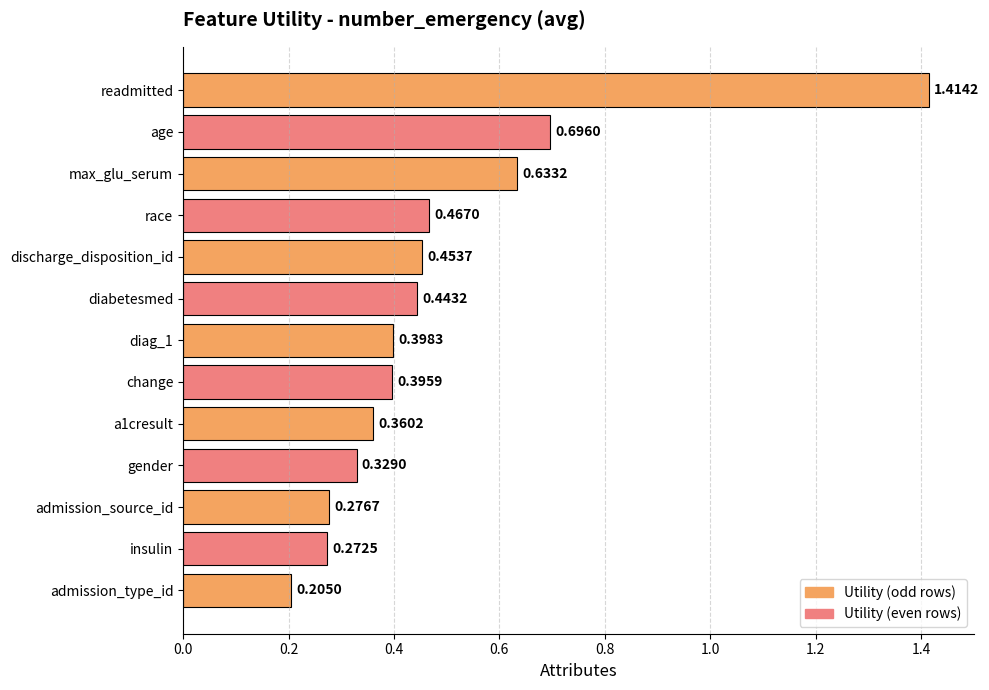

Which has a higher value, change or admission_source_id?

change